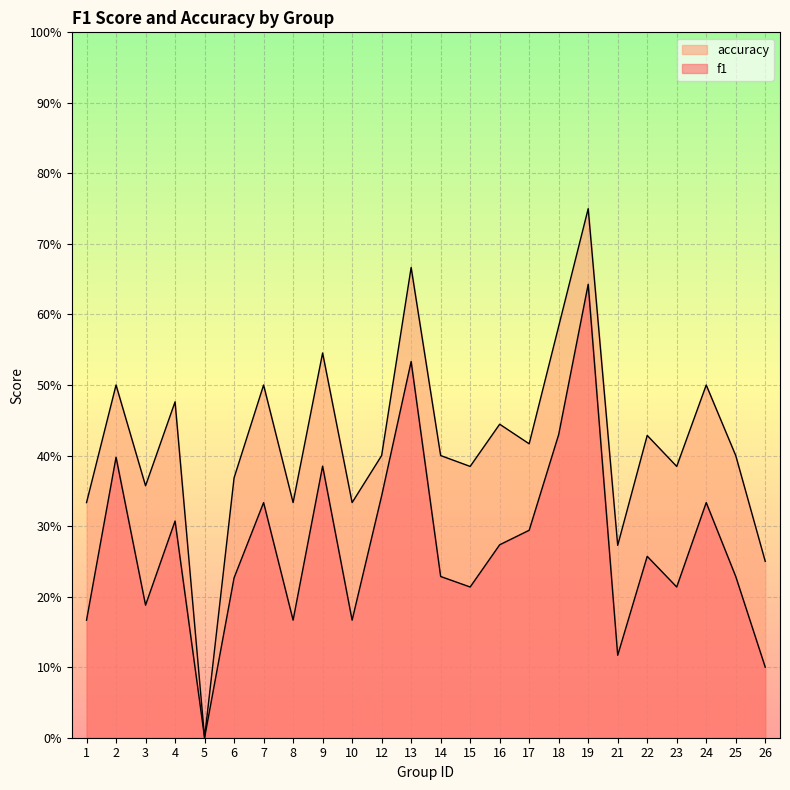

At how many categories does at least one series exceed 0?

23